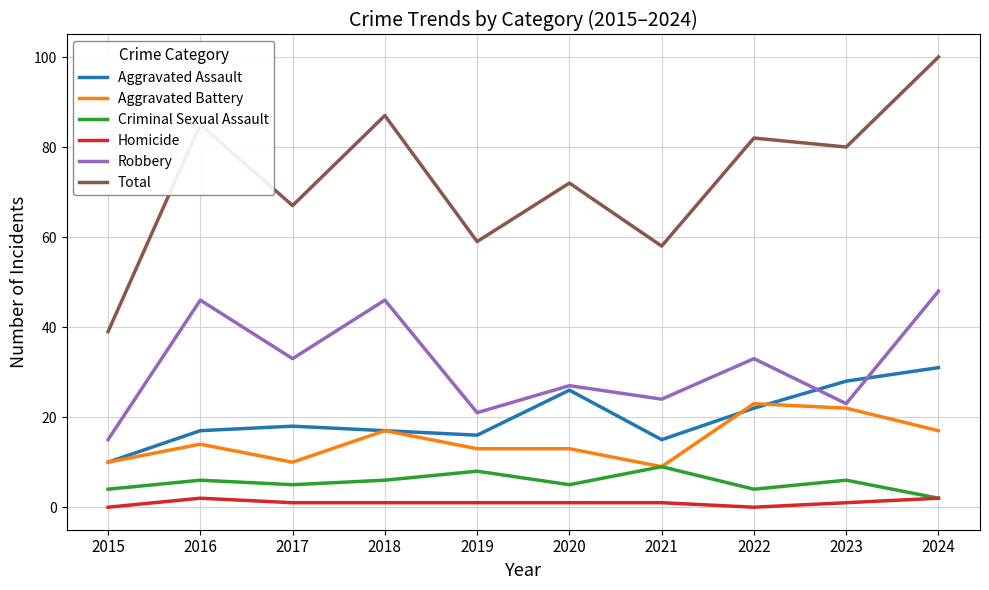

Rank the series by their maximum value, from highest to lowest.

Total, Robbery, Aggravated Assault, Aggravated Battery, Criminal Sexual Assault, Homicide